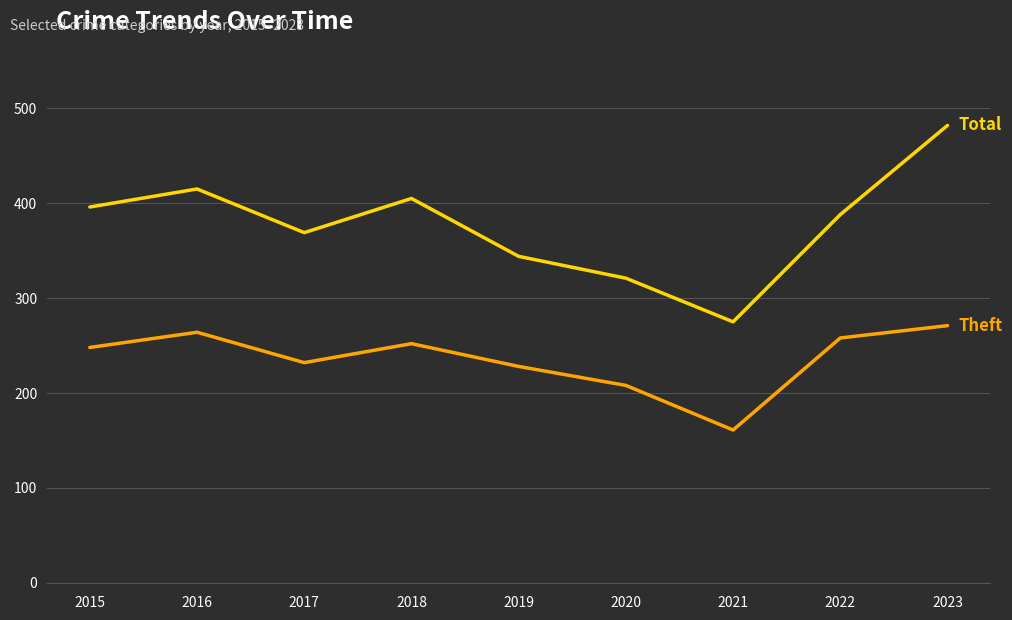

Reading left to right, transcribe all the data shown in this chart.

Theft: 2015=248	2016=264	2017=232	2018=252	2019=228	2020=208	2021=161	2022=258	2023=271
Total: 2015=396	2016=415	2017=369	2018=405	2019=344	2020=321	2021=275	2022=388	2023=482